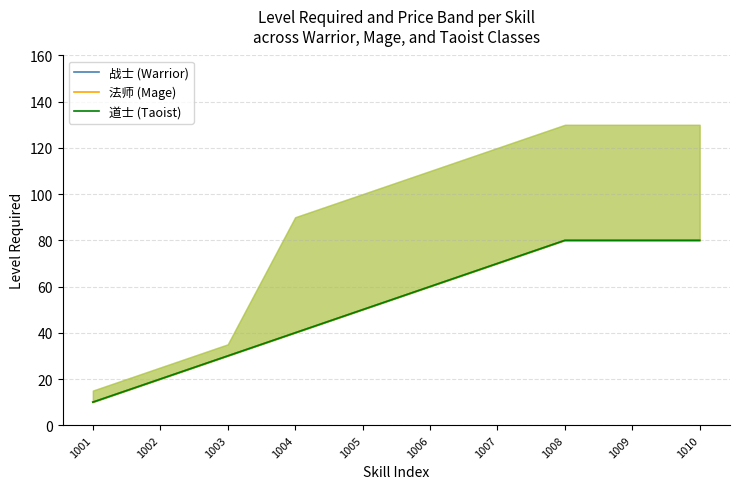

True or false: 道士 (Taoist) and 法师 (Mage) cross at least once.

False